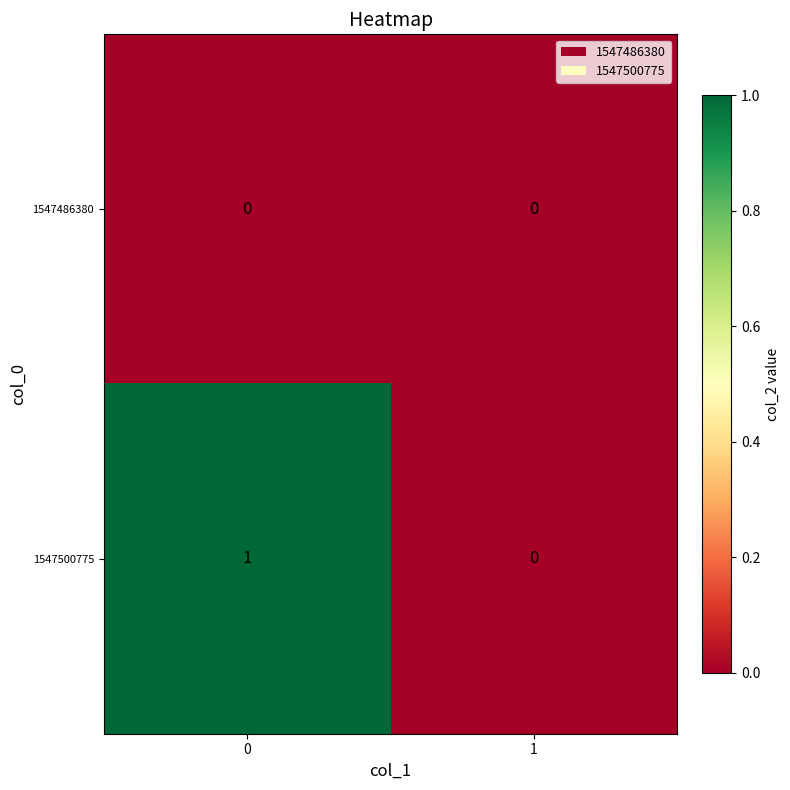

The value of 1547500775 at 1 is 0. True or false?

True